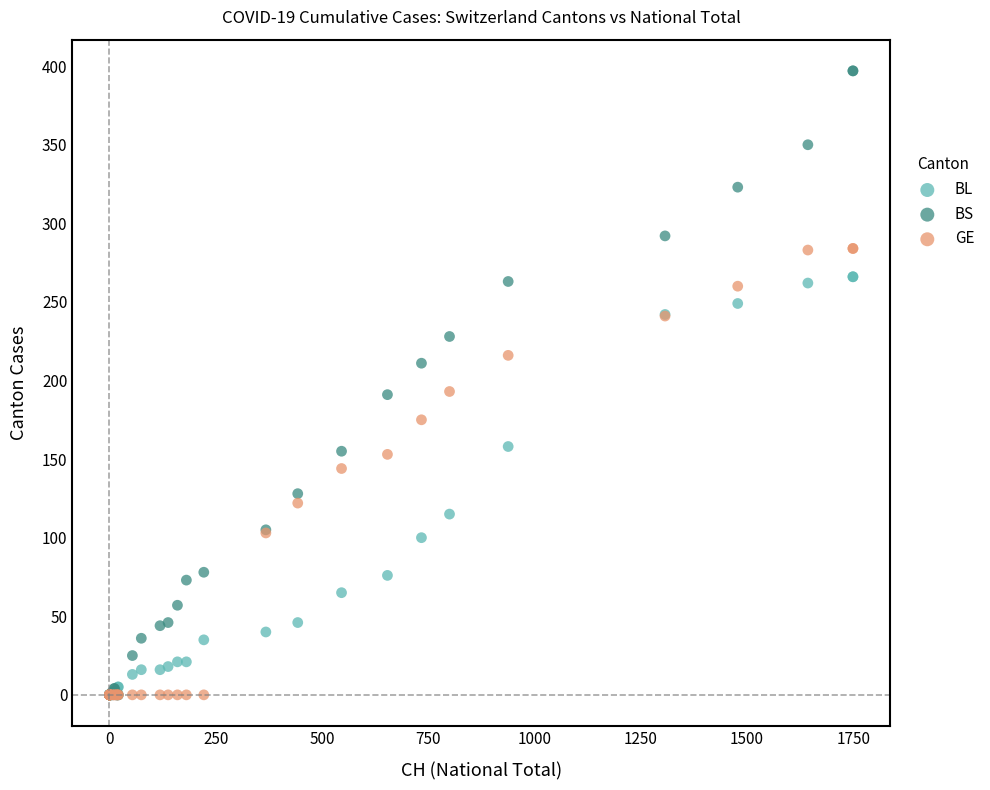

In the BL series, what Y value is closest to 133?

115